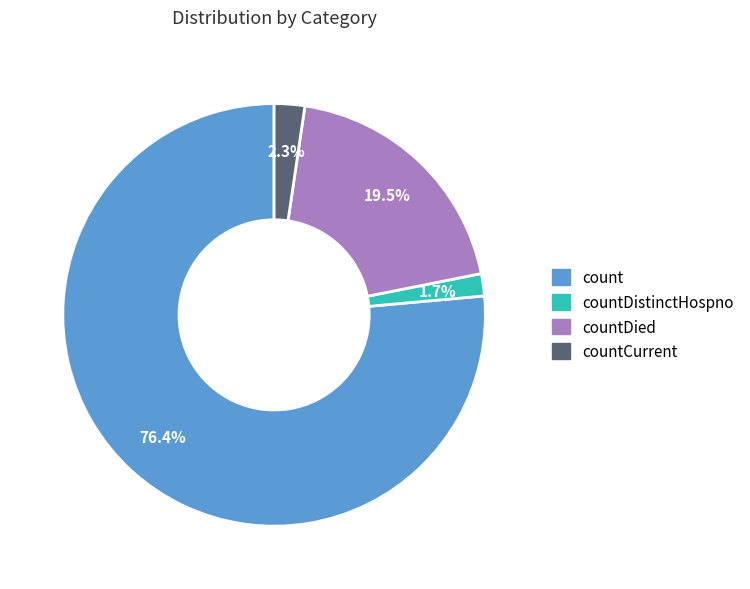

How many slices are in this pie chart?

4